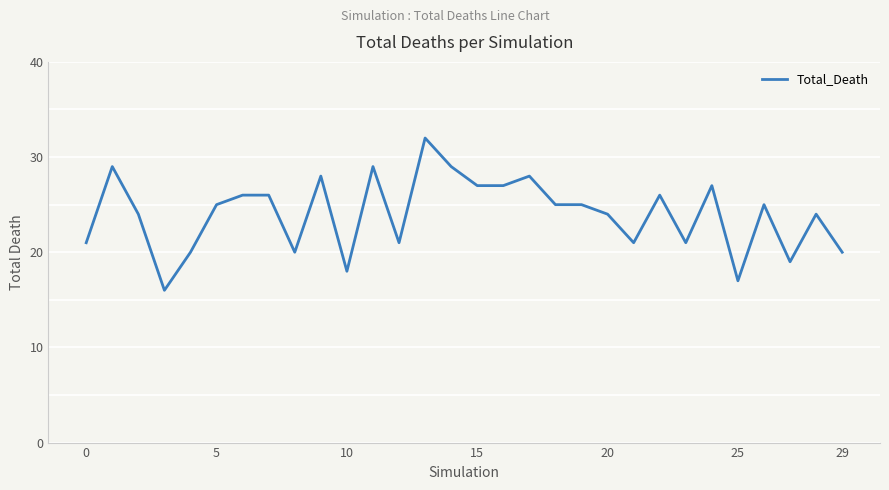

What is the difference between the maximum and minimum values?

16